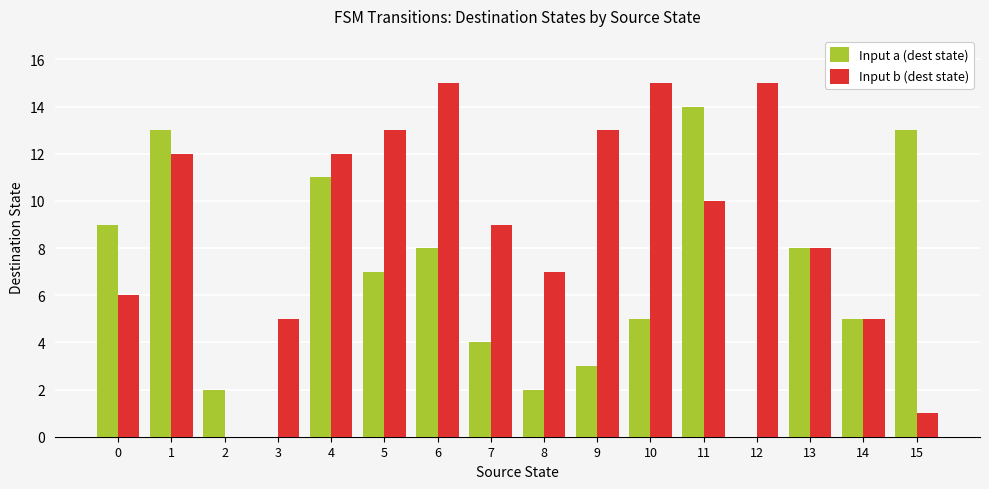

What is the total value across all series at 8?

9